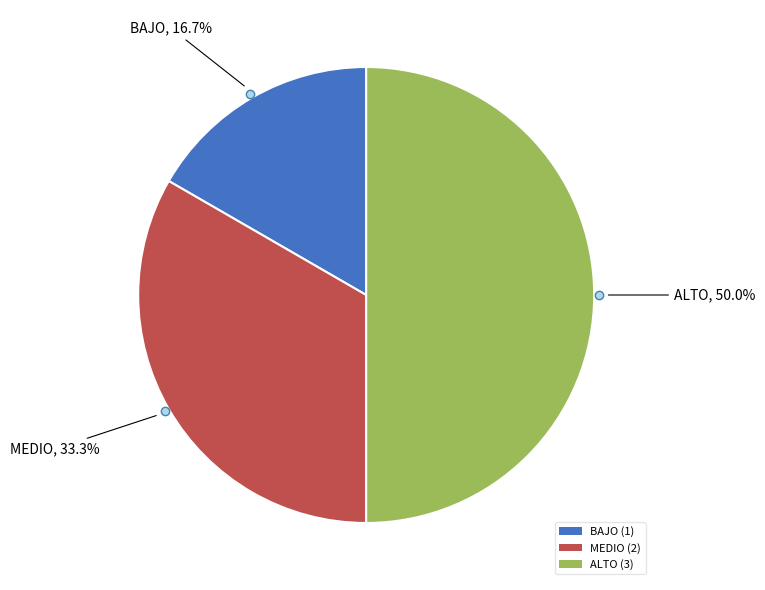

Does BAJO represent more than half of the total?

No